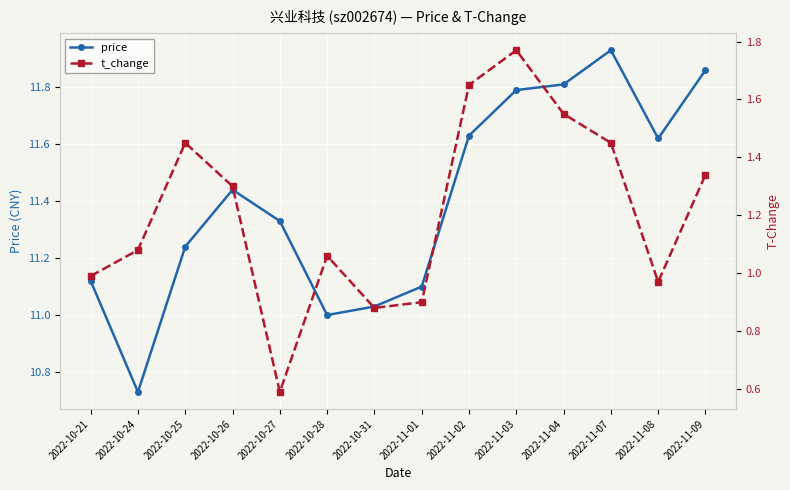

Is the value of t_change at 2022-11-07 greater than the value of price at 2022-10-31?

No